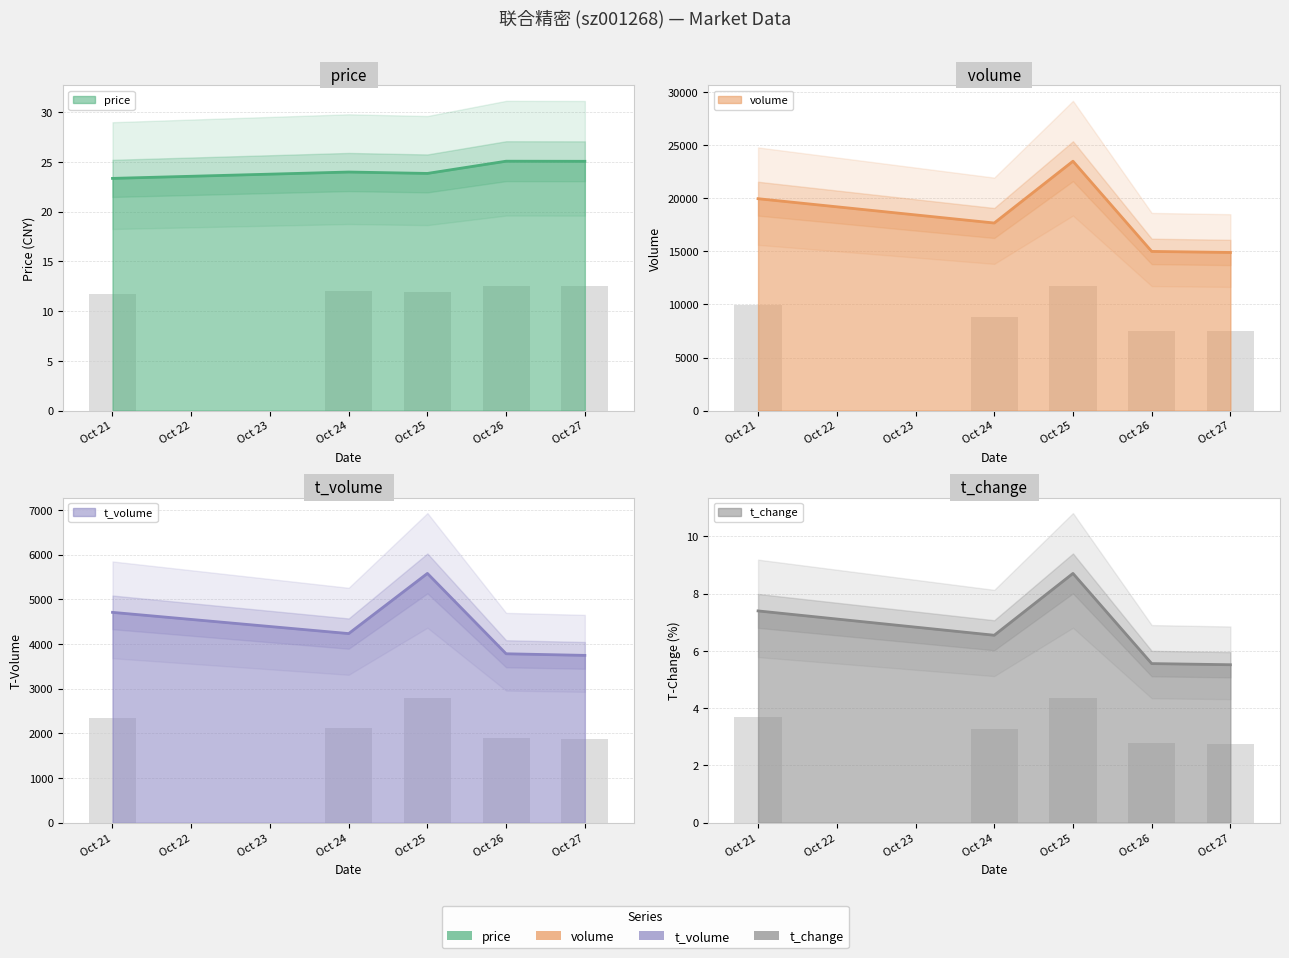

What is the difference between the maximum and second lowest values in the price series?

1.2